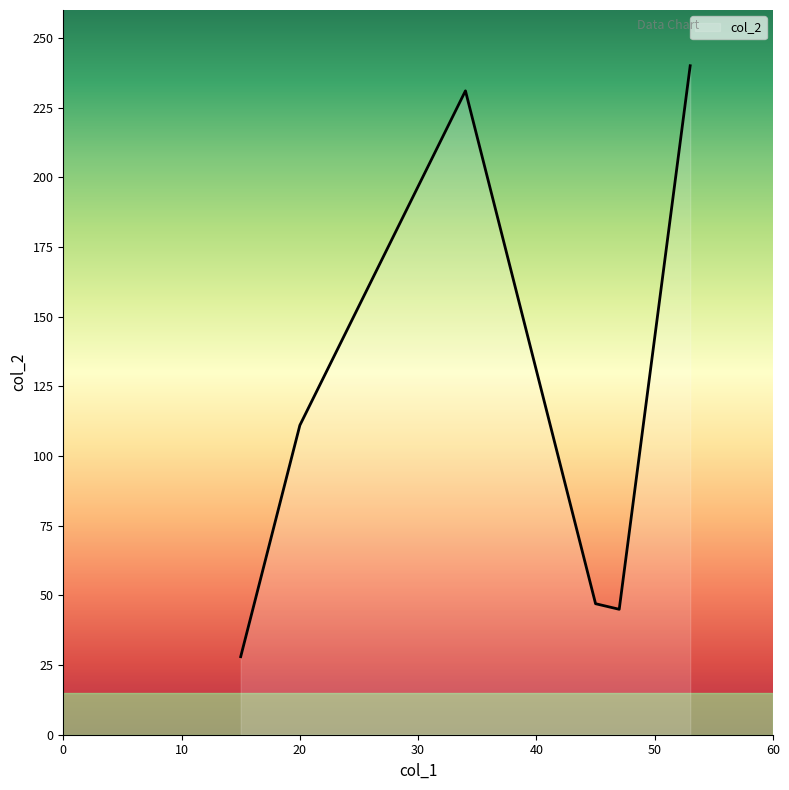

What is the smallest value displayed?

28